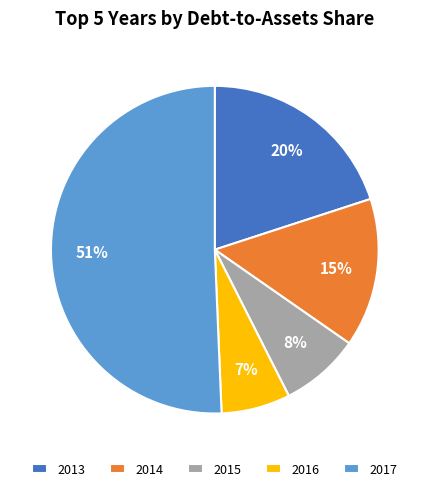

What is the smallest slice in the pie chart?

2016